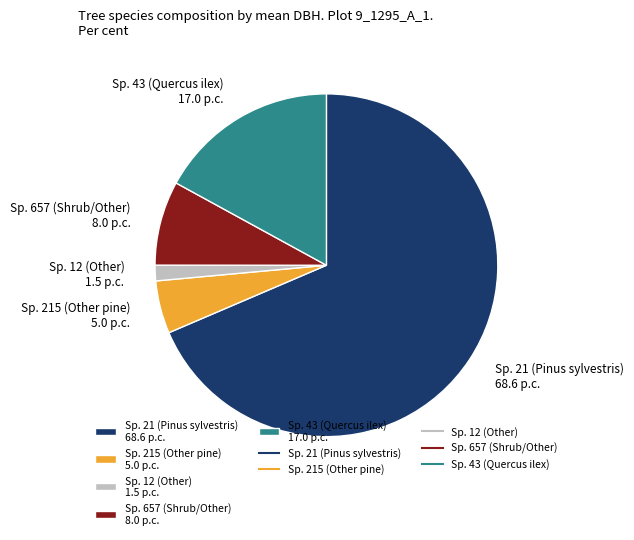

Is there any slice that represents more than half of the pie?

Yes